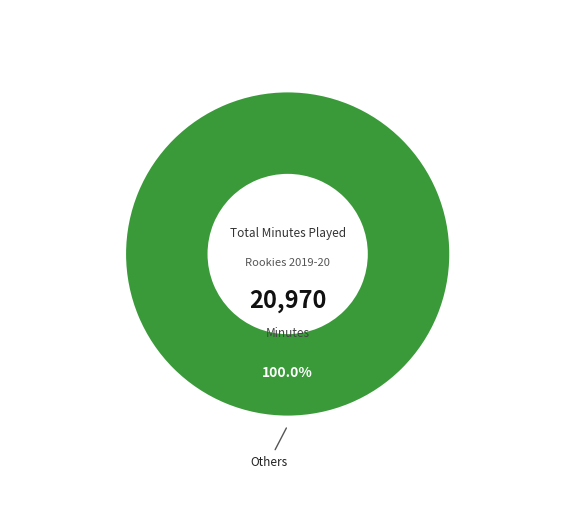

Is there any slice that represents more than half of the pie?

Yes